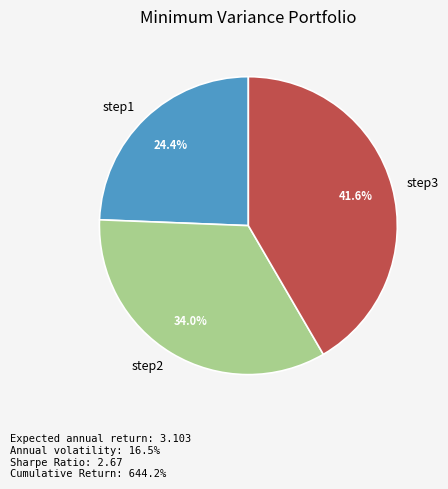

What percentage is NOT represented by step2?

66.0%